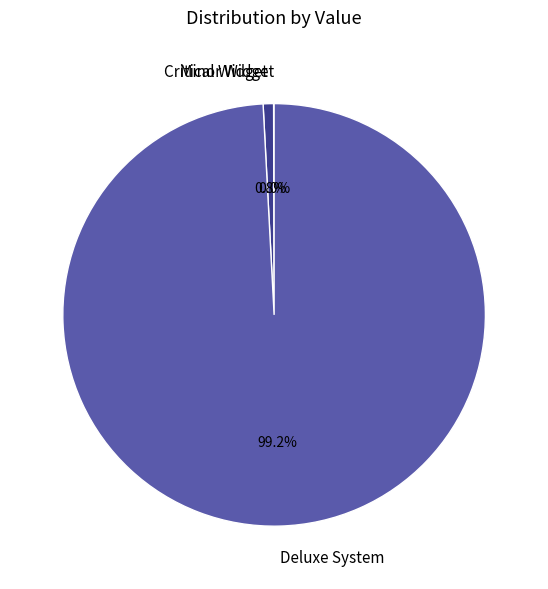

Which category has the biggest portion of the pie?

Deluxe System